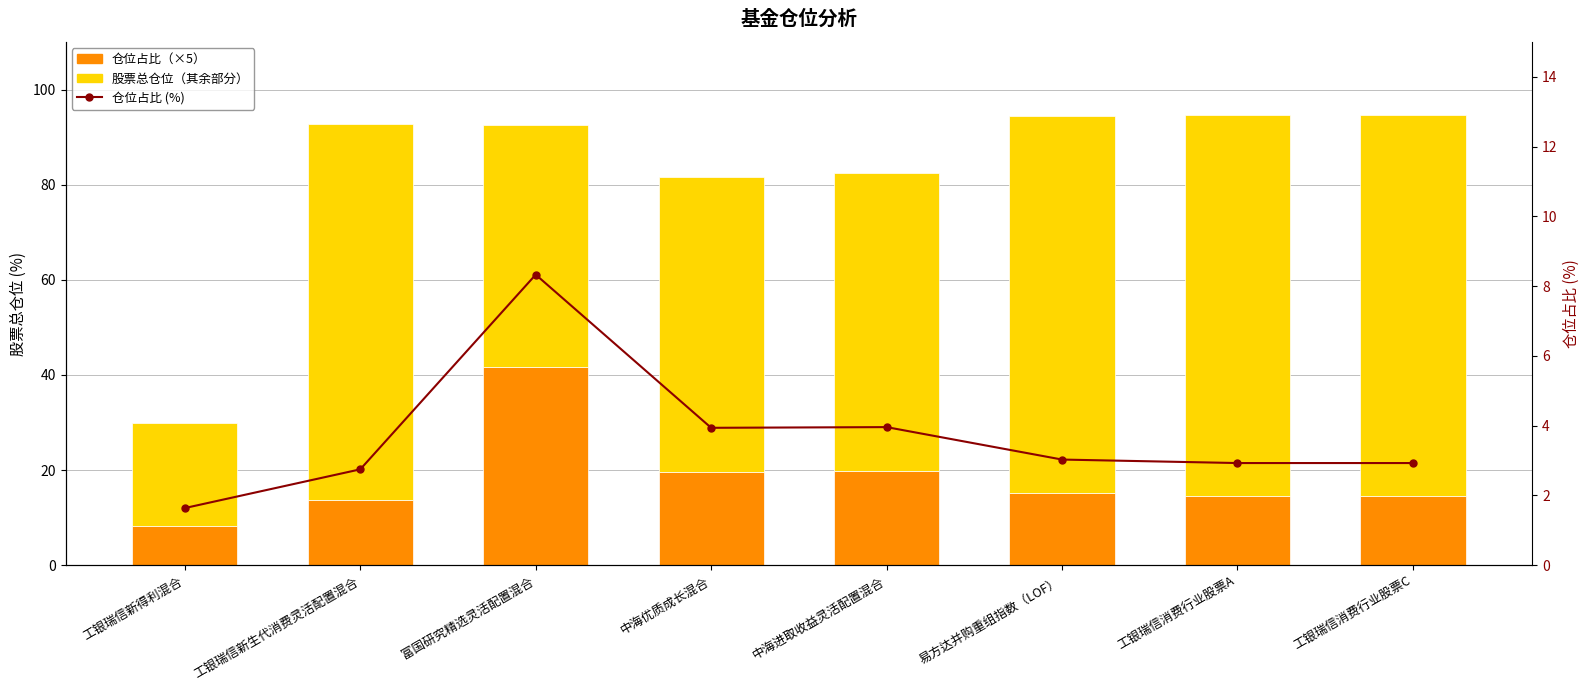

Count the number of data series in this chart.

3